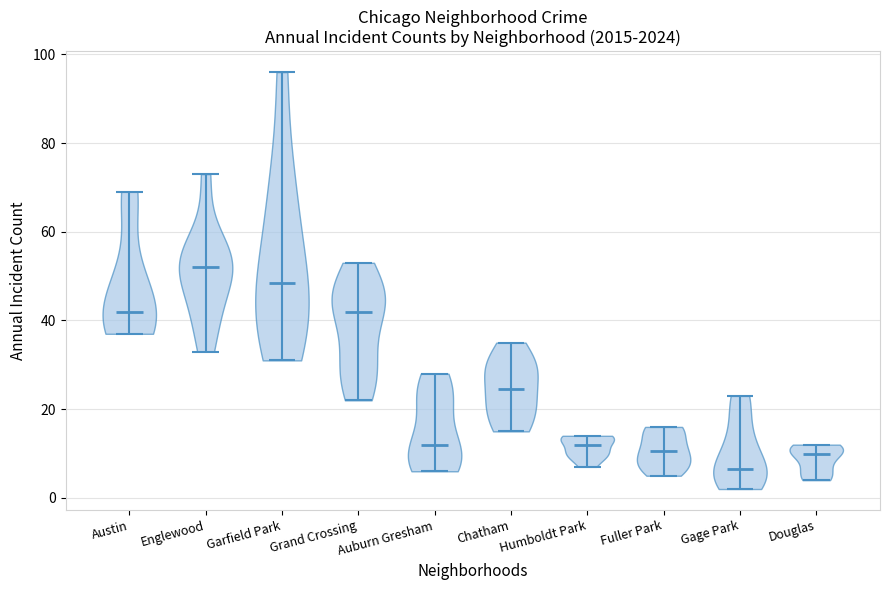

Which violin has the highest median line?

Englewood